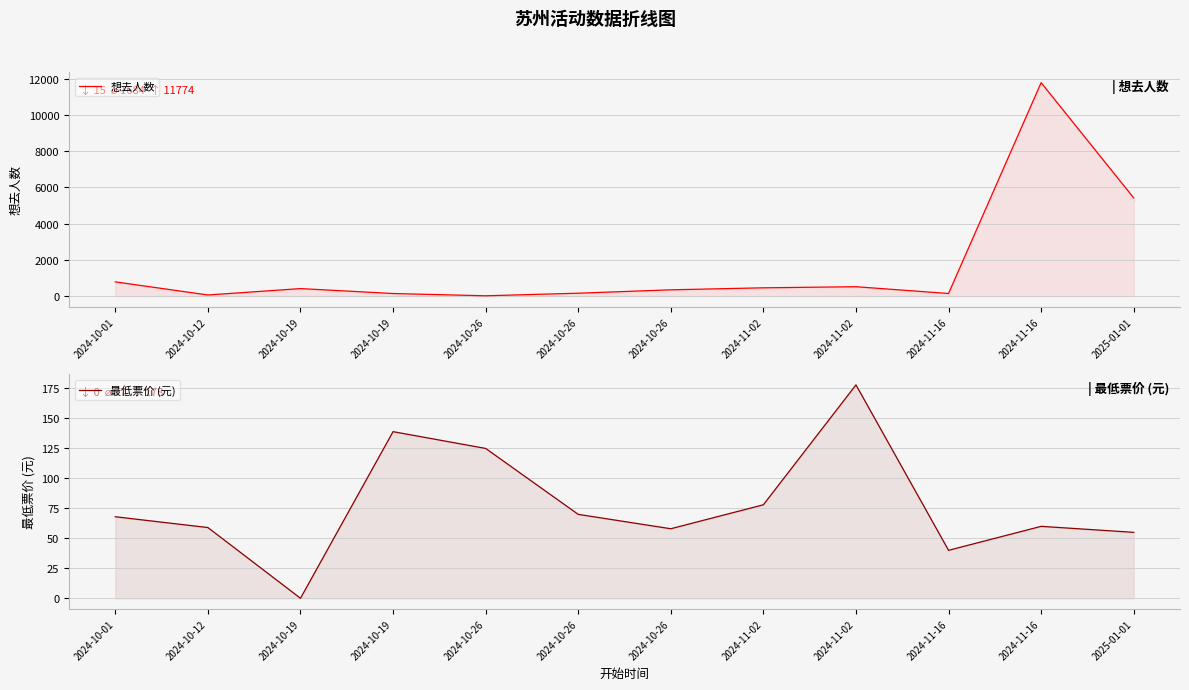

How many intersections are there between 想去人数 and 最低票价 (元)?

2